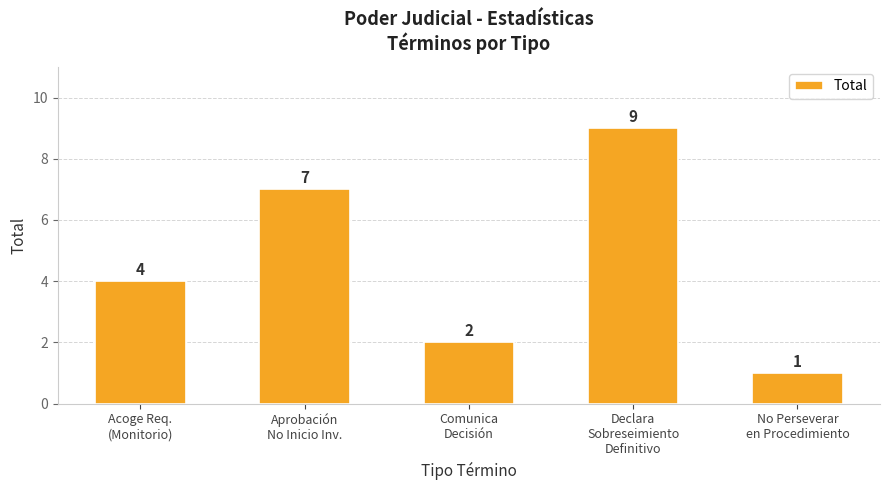

What is the change in value from Aprobación
No Inicio Inv. to Comunica
Decisión?

-5